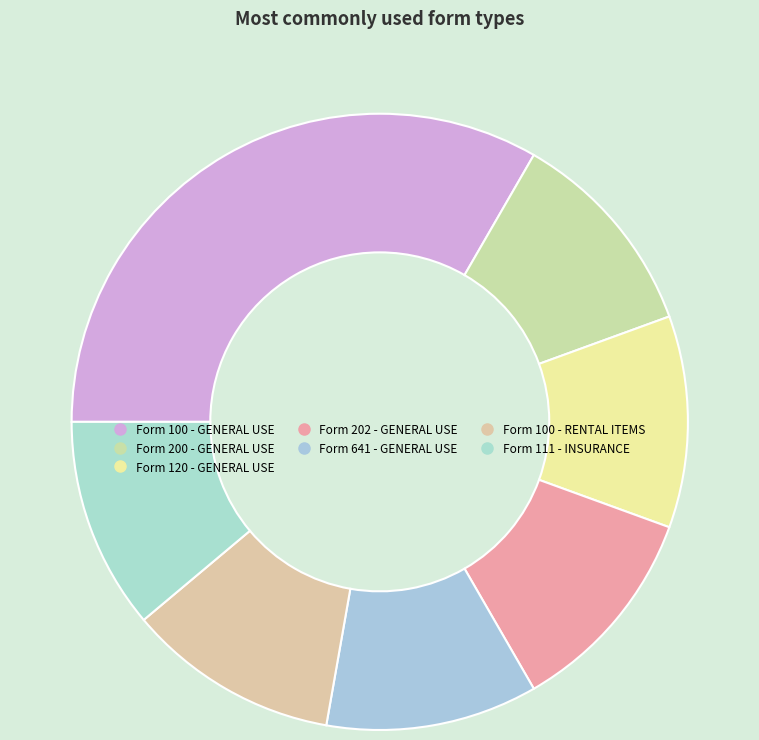

Count the number of slices in the pie.

7